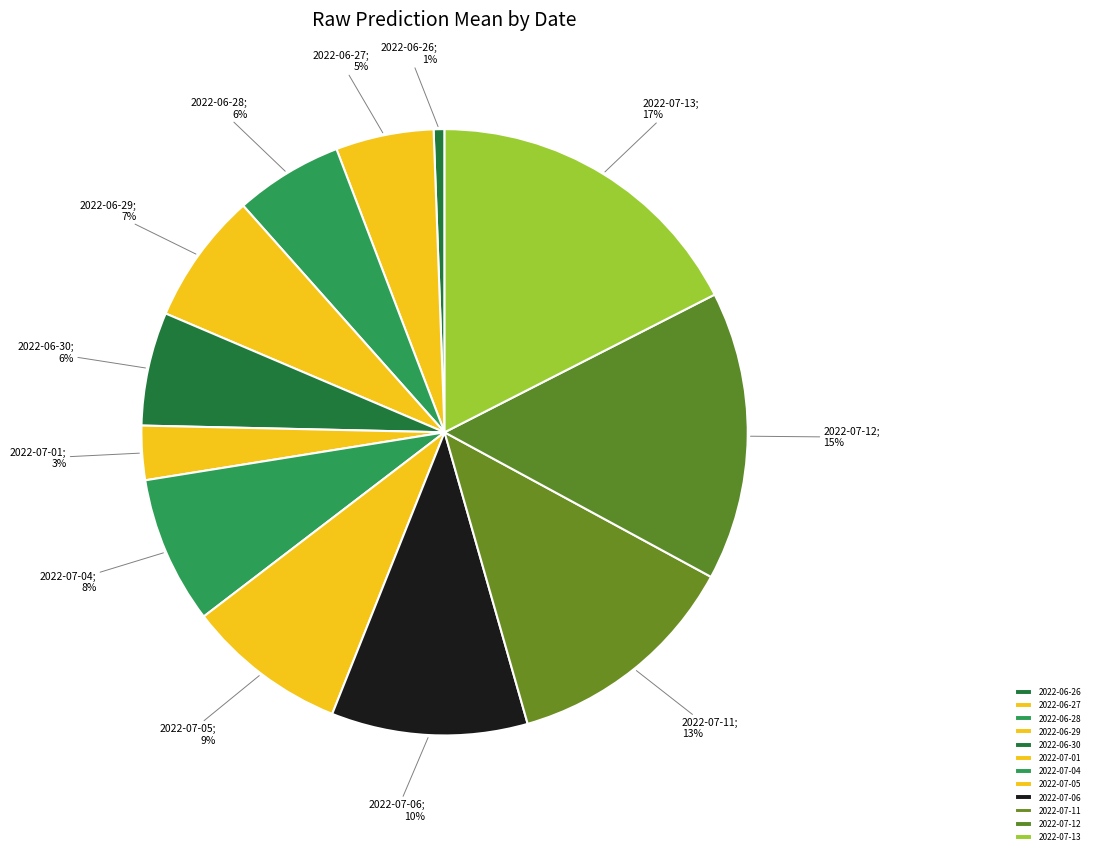

What percentage is NOT represented by 2022-07-06?

89.5%